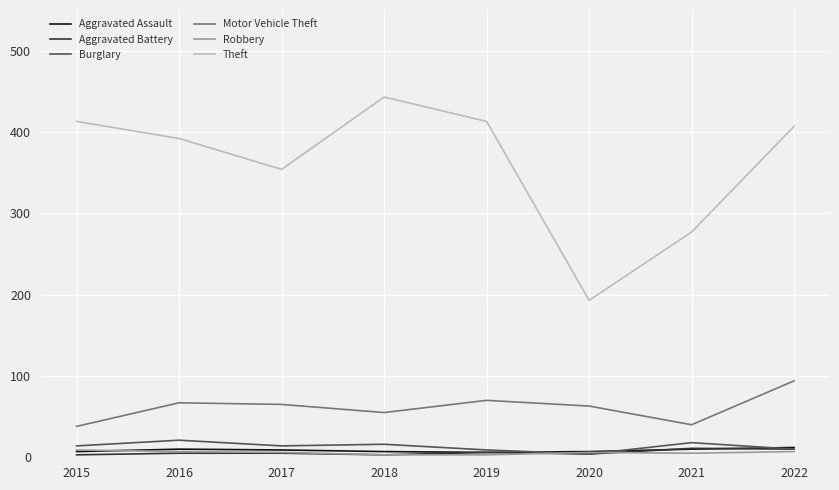

Does the chart have visible grid lines?

Yes